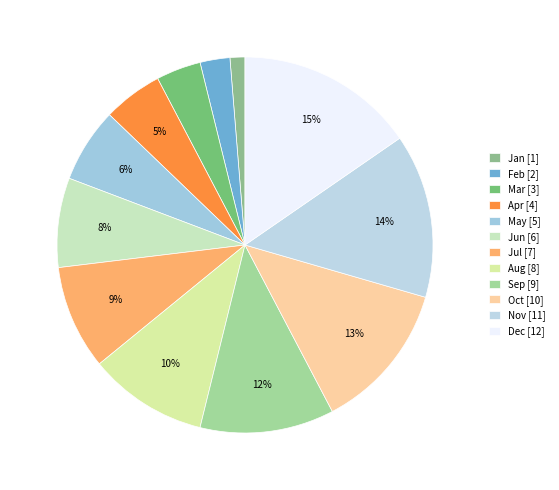

Is Oct the majority of the pie?

No